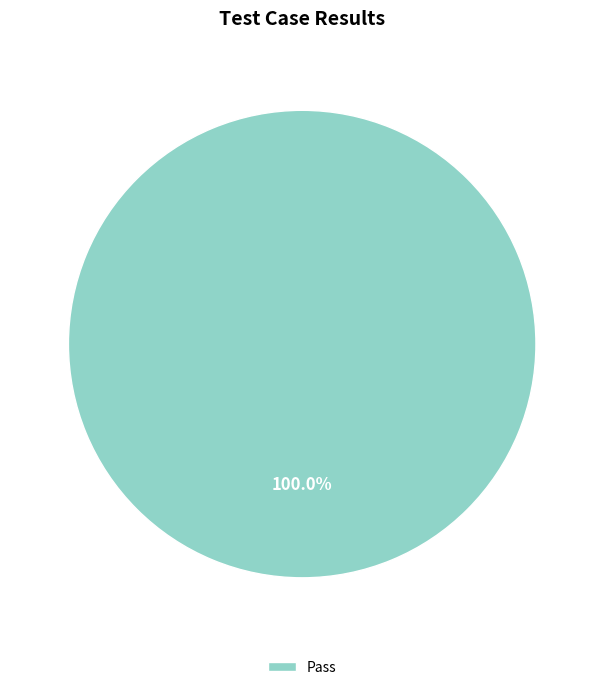

Is there any slice that represents more than half of the pie?

Yes